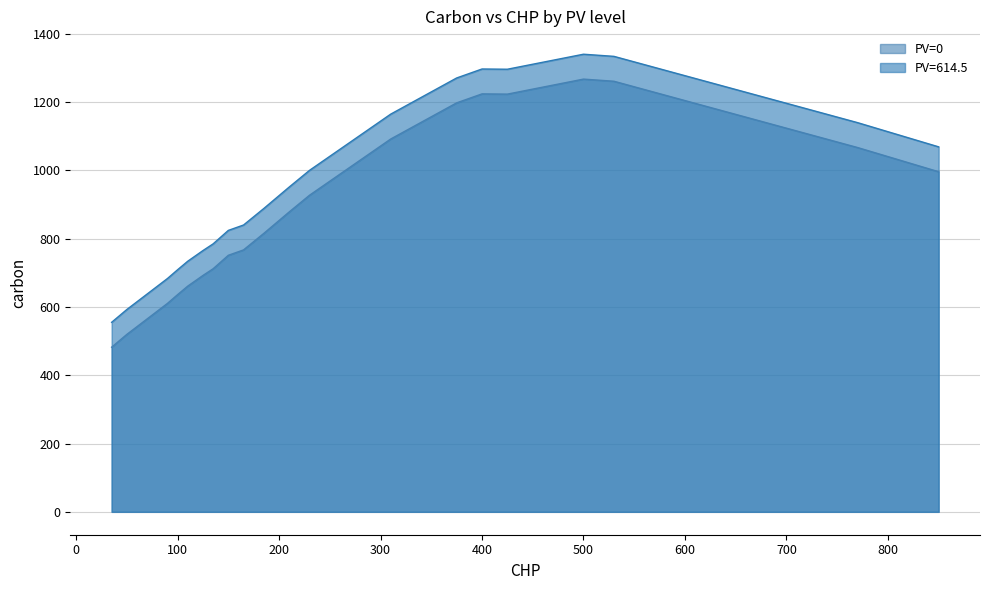

At how many categories does at least one series exceed 585?

19